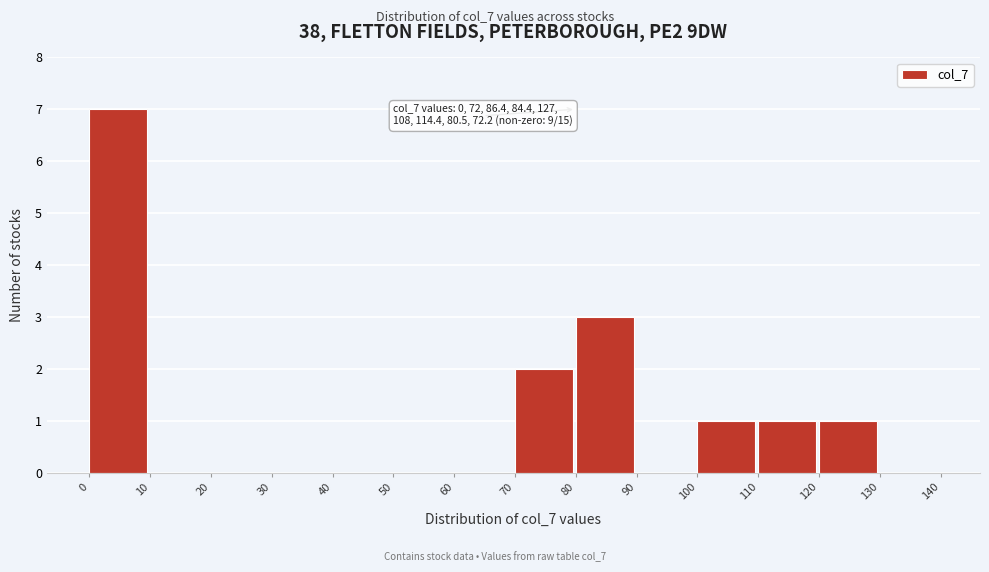

Over which range of the x-axis is the bar tallest?

0 to 10